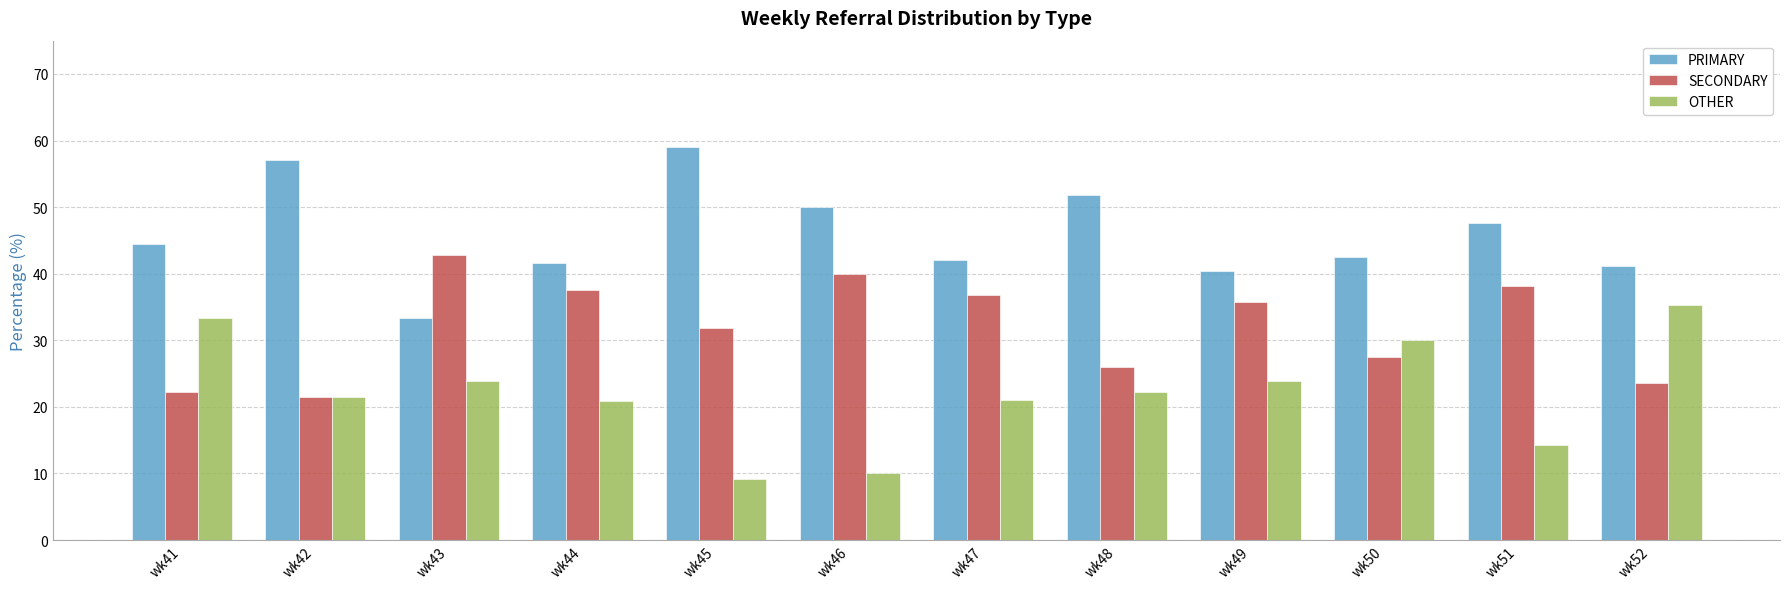

Is it true that SECONDARY equals 25.9 at wk48?

True